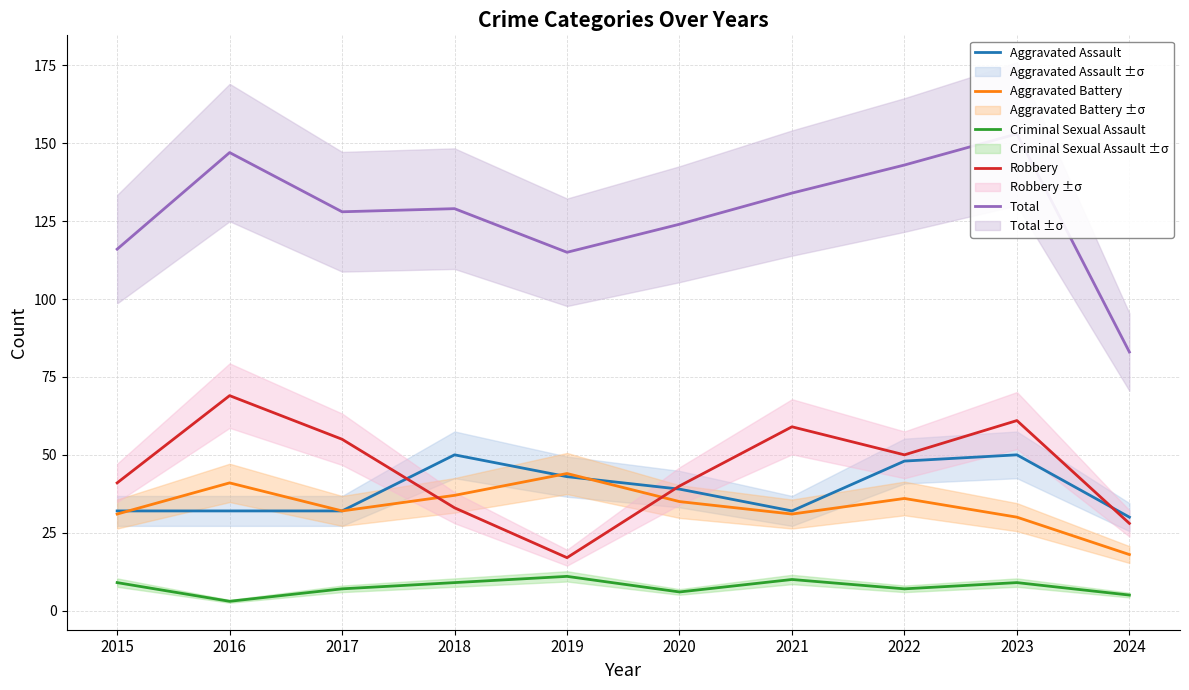

What is the total value across all series at 2021?

266